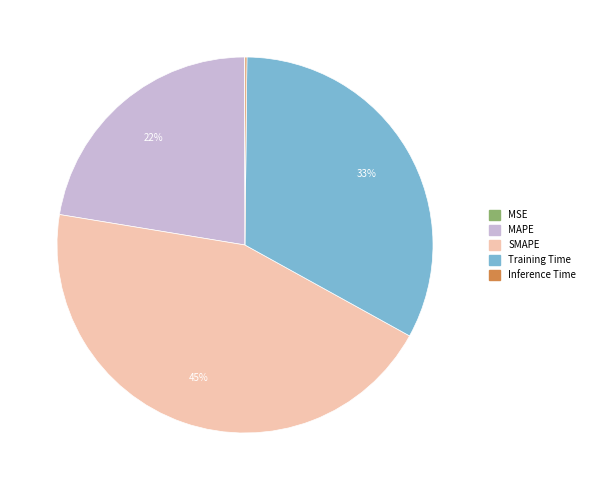

What percentage is the SMAPE slice, to the nearest percent?

45%